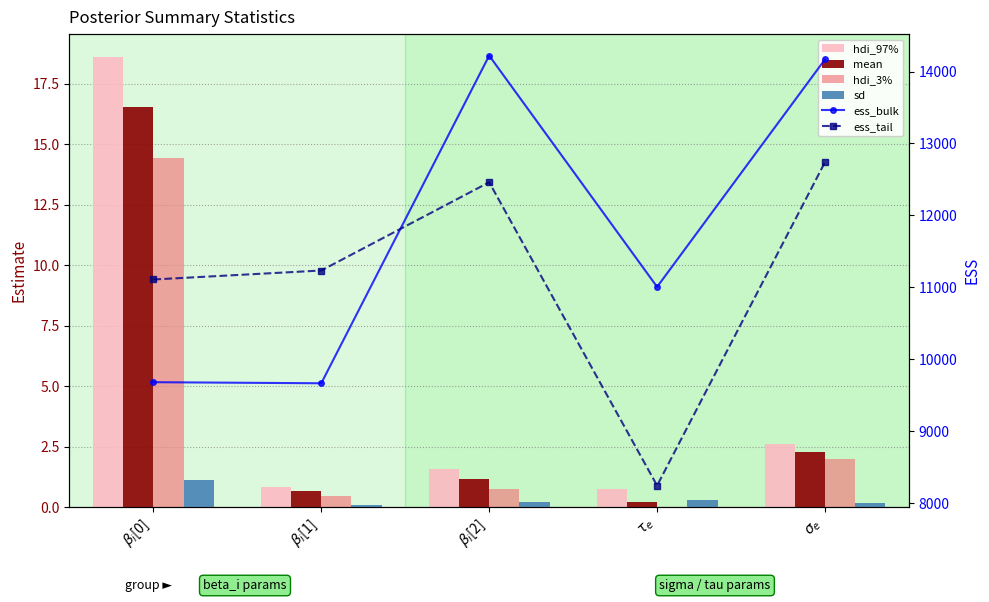

Reading left to right, extract all data points from this chart.

hdi_97%: $\beta_i$[0]=18.6	$\beta_i$[1]=0.9	$\beta_i$[2]=1.6	$\tau_e$=0.8	$\sigma_e$=2.6
mean: $\beta_i$[0]=16.5	$\beta_i$[1]=0.7	$\beta_i$[2]=1.2	$\tau_e$=0.2	$\sigma_e$=2.3
hdi_3%: $\beta_i$[0]=14.4	$\beta_i$[1]=0.5	$\beta_i$[2]=0.7	$\tau_e$=0.0	$\sigma_e$=2.0
sd: $\beta_i$[0]=1.1	$\beta_i$[1]=0.1	$\beta_i$[2]=0.2	$\tau_e$=0.3	$\sigma_e$=0.2
ess_bulk: $\beta_i$[0]=9680.0	$\beta_i$[1]=9665.0	$\beta_i$[2]=14221.0	$\tau_e$=11005.0	$\sigma_e$=14169.0
ess_tail: $\beta_i$[0]=11108.0	$\beta_i$[1]=11233.0	$\beta_i$[2]=12460.0	$\tau_e$=8242.0	$\sigma_e$=12740.0